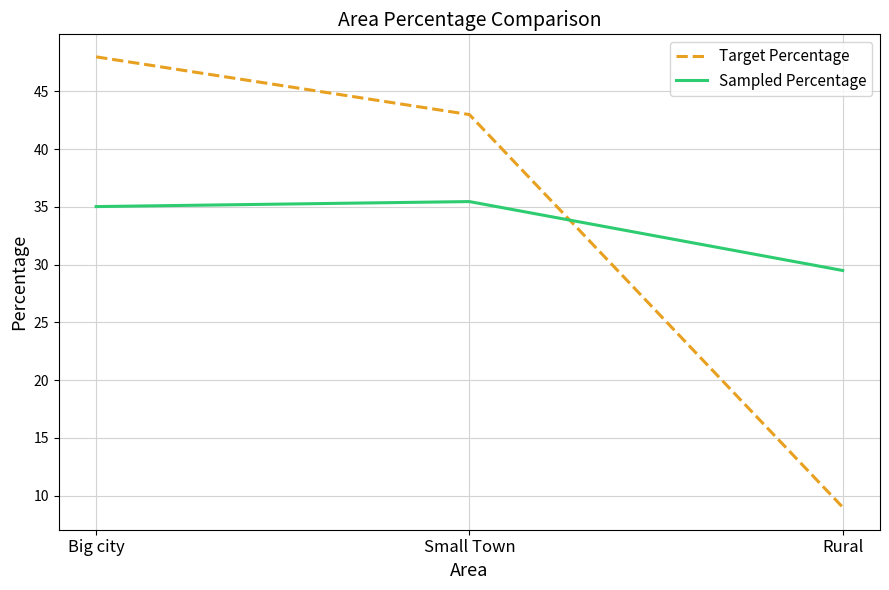

True or false: Sampled Percentage has a value of 11.8 at Small Town.

False